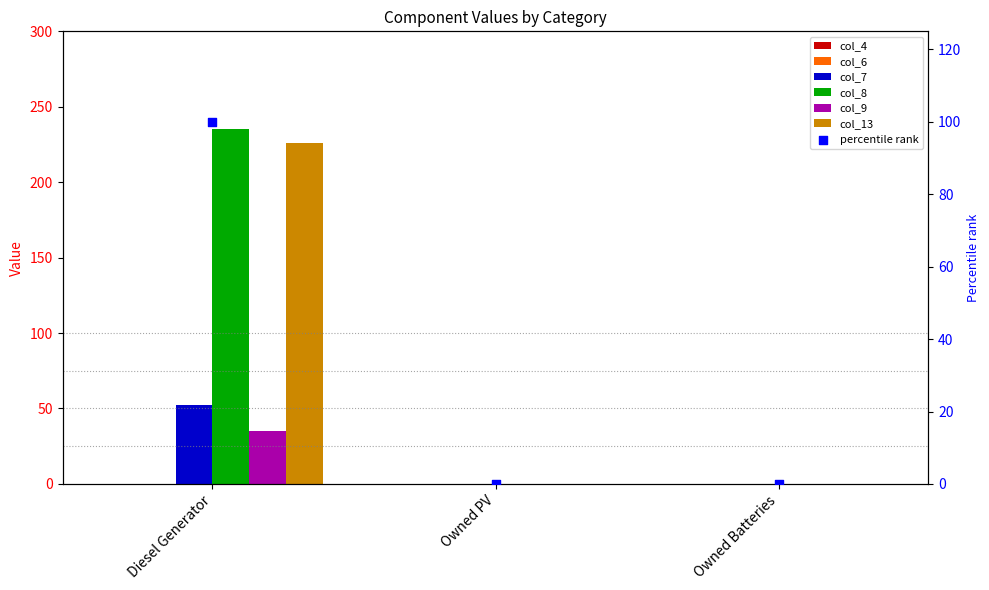

Which series has the largest total across all categories?

col_9